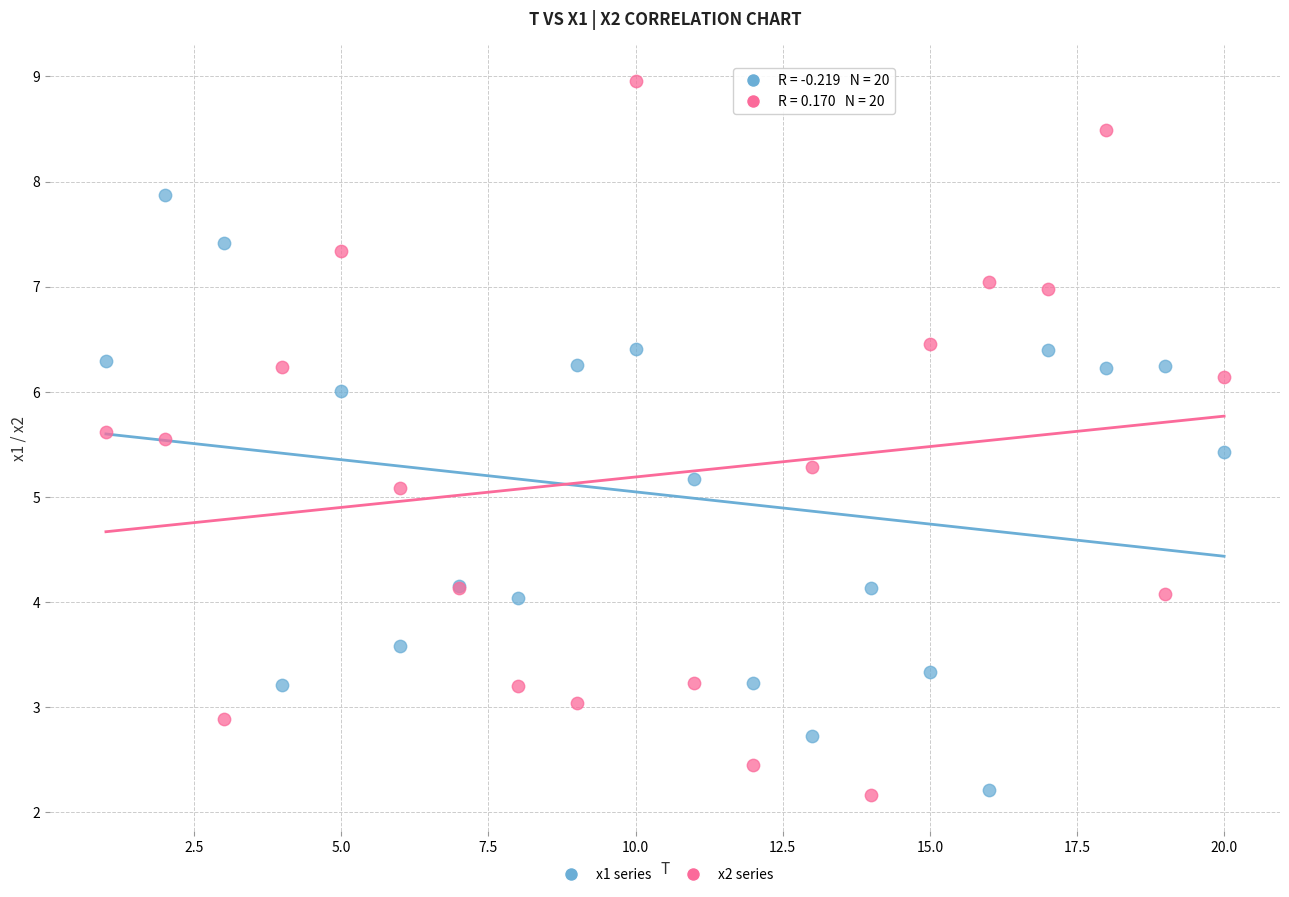

Across all series, what Y value is closest to 5?

5.1